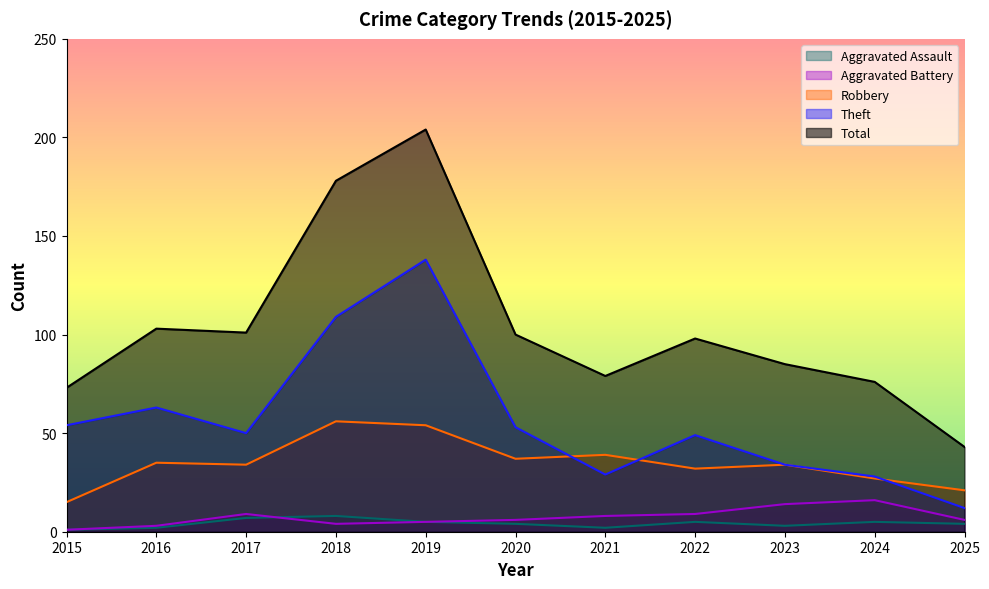

What is the value of the Aggravated Battery point at the 4th from the left?

4